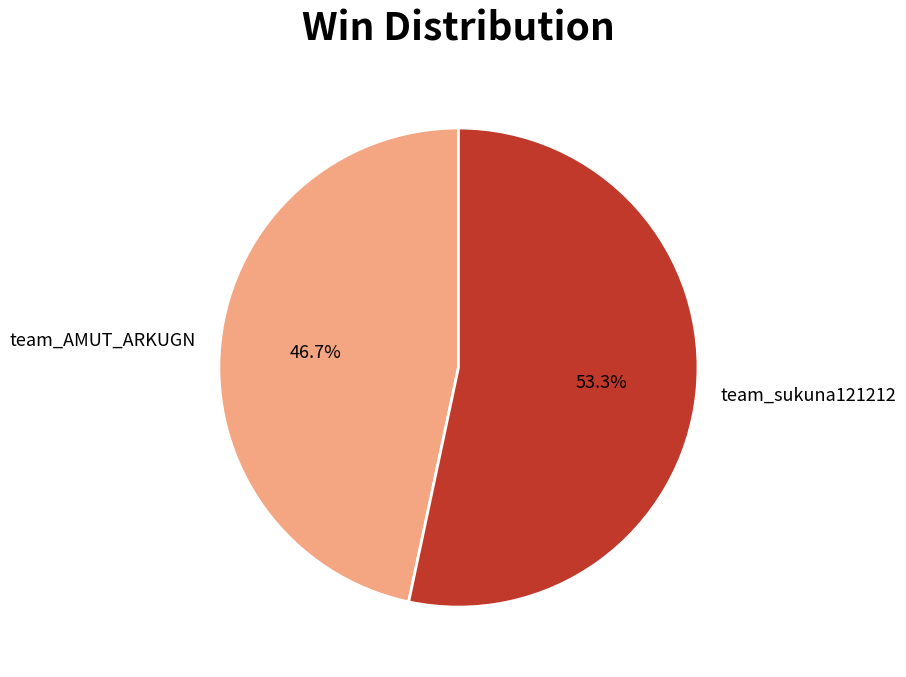

Count the number of slices in the pie.

2